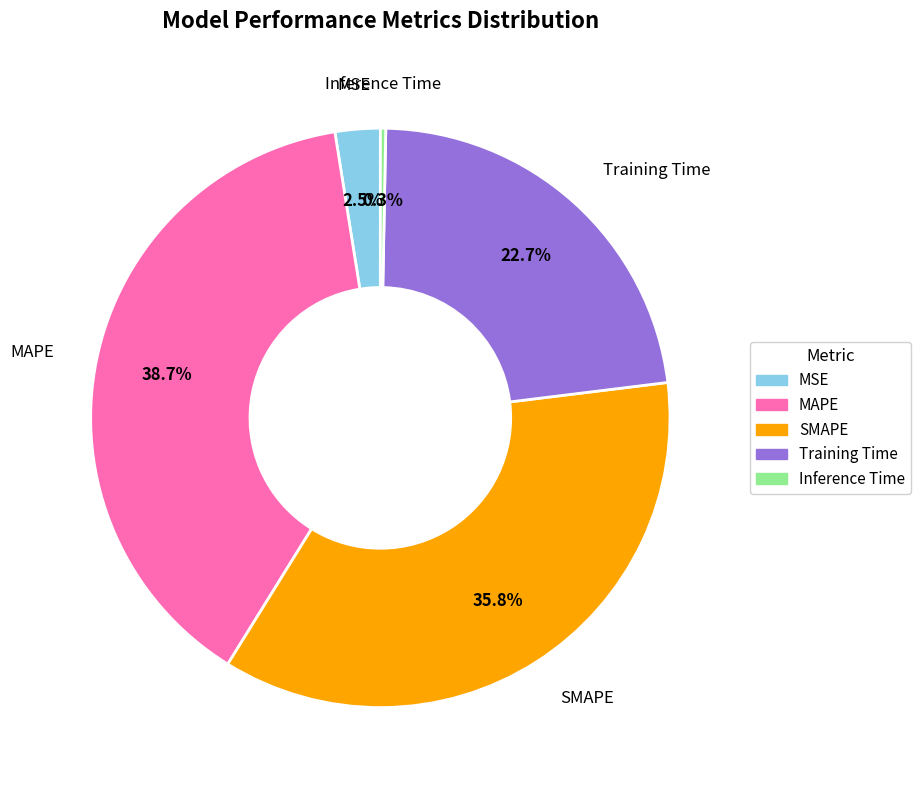

Count the number of slices in the pie.

5